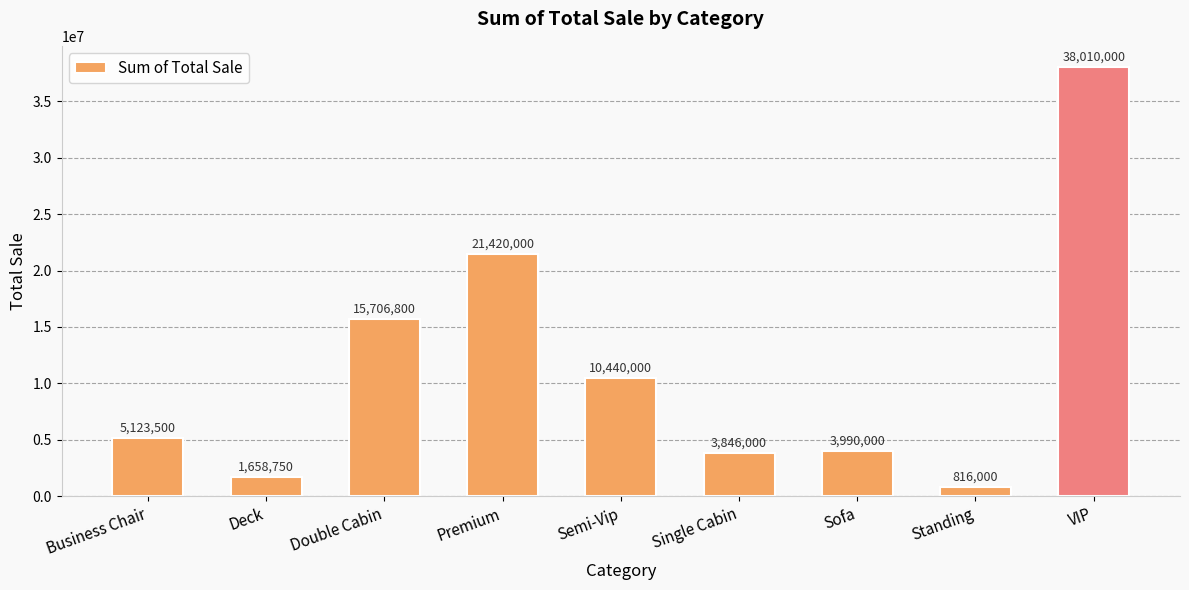

At which category does the chart reach its minimum across all series?

Standing